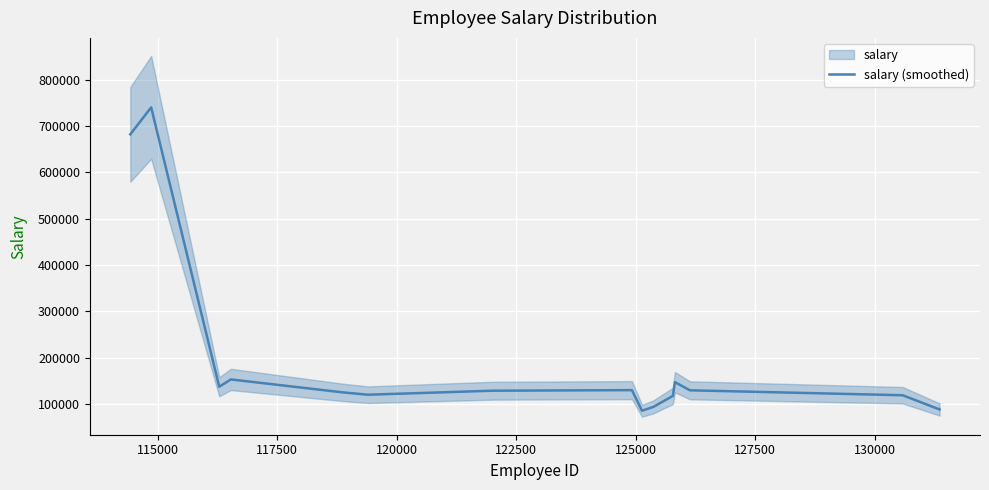

What is the lowest value of the salary (smoothed) series?

85446.7